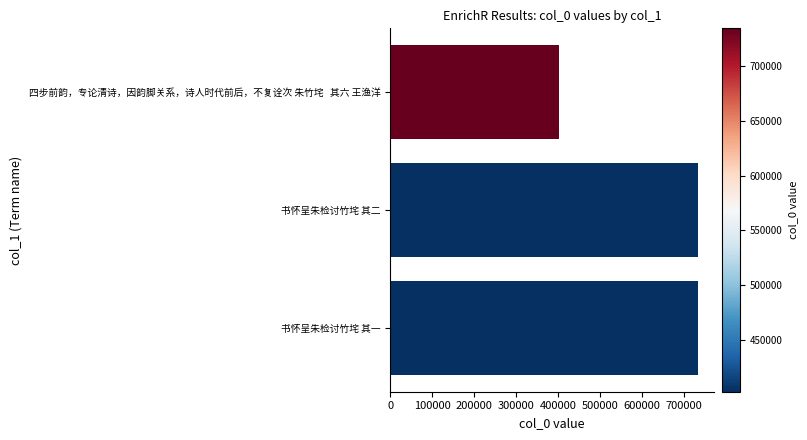

The chart shows a value of 402295 at 四步前韵，专论清诗，因韵脚关系，诗人时代前后，不复诠次 朱竹垞   其六 王渔洋. True or false?

True